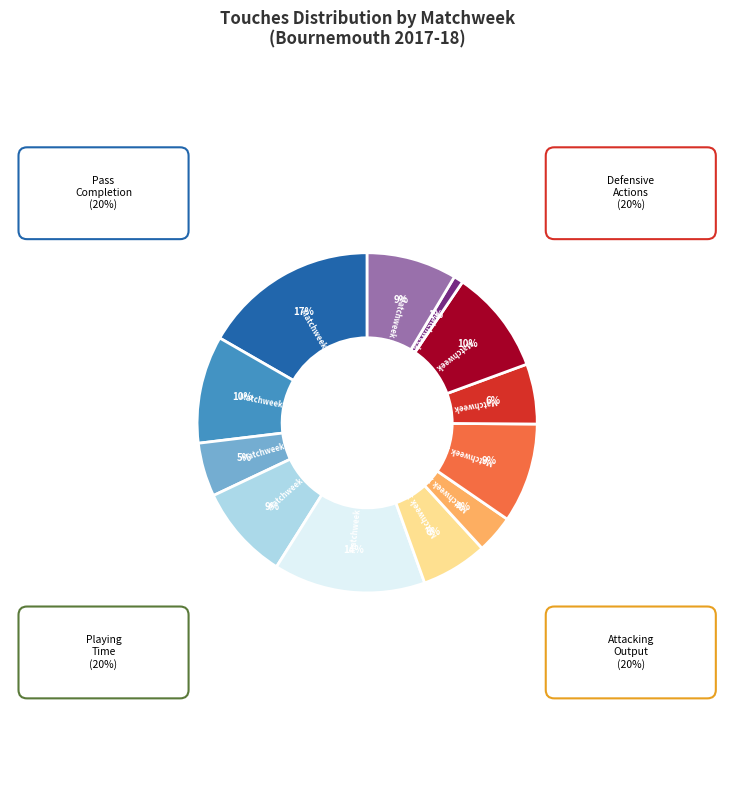

To the nearest percent, what is the difference between the largest and smallest slice percentages?

16%